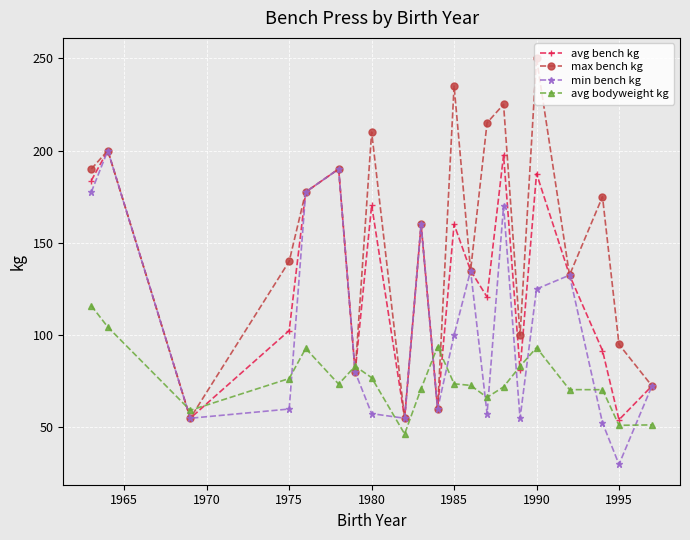

Which series has the widest spread of values?

max bench kg